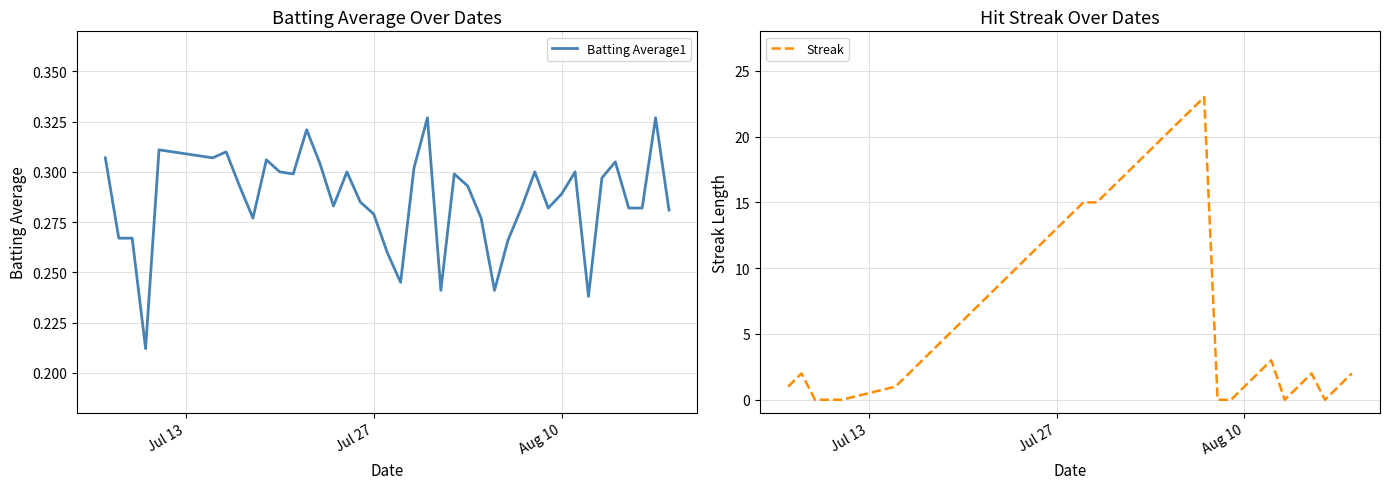

What is the maximum value for Streak?

23